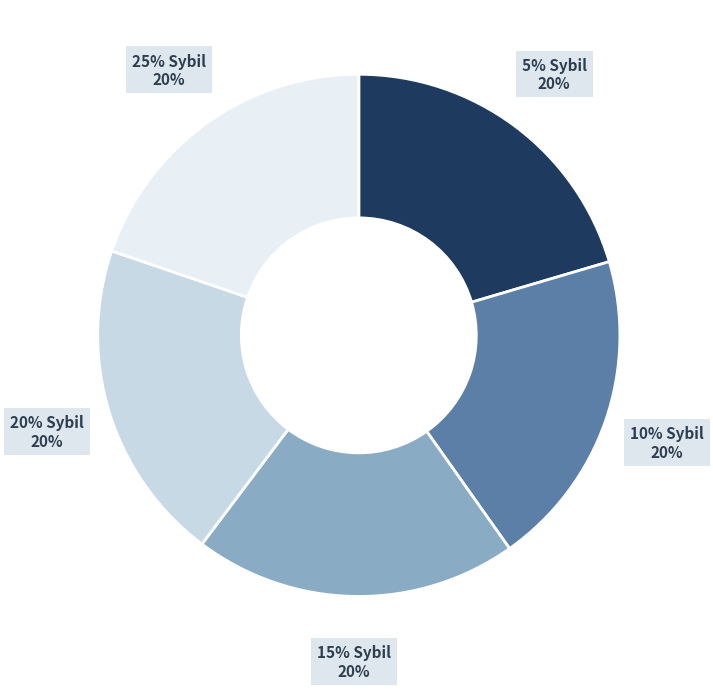

To the nearest percent, what is the combined percentage of 25% Sybil and 20% Sybil?

40%